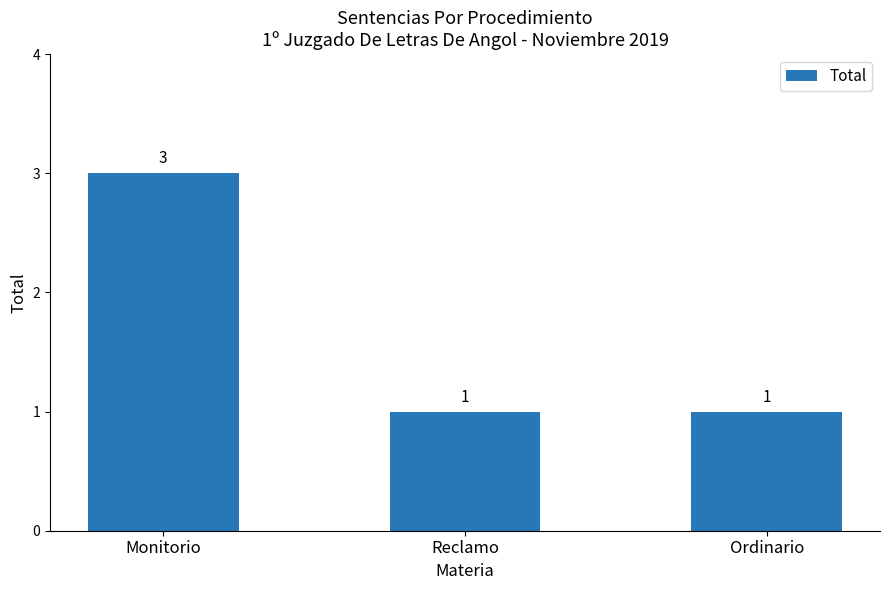

What is the sum of all values?

5